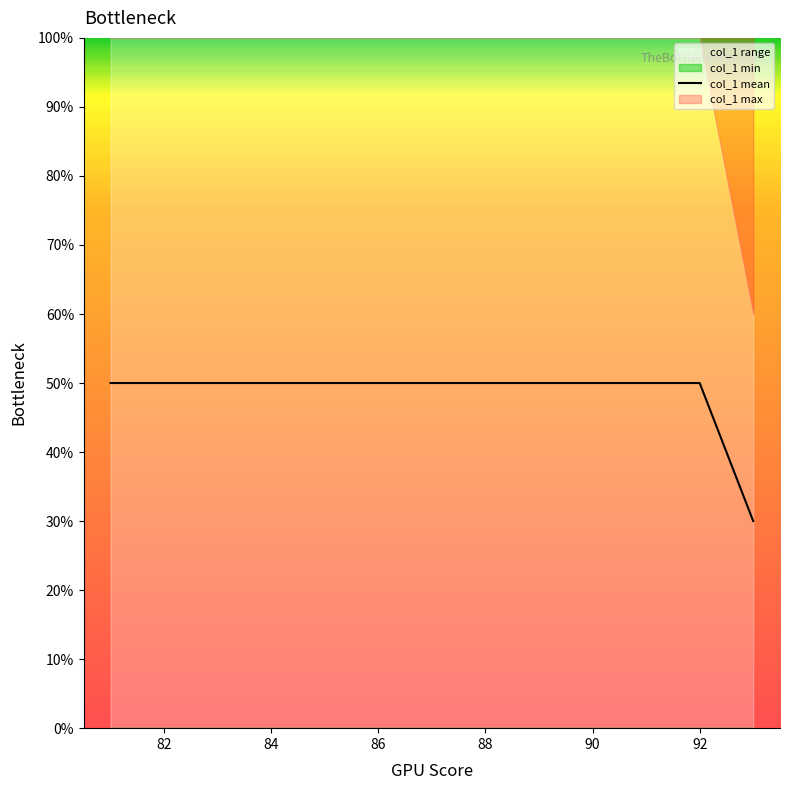

What is the difference between the maximum and minimum values?

20